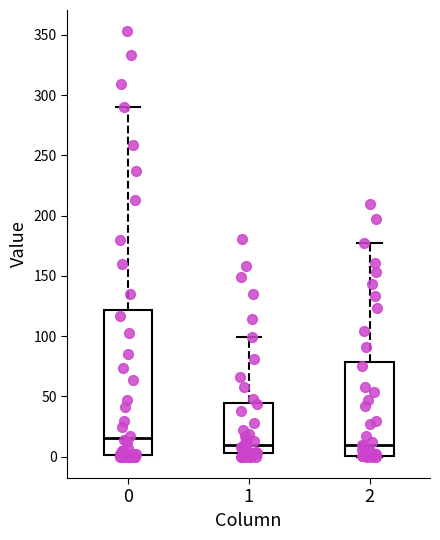

Reading left to right, read every box against the y-axis: the position of its median line, the range the box covers, and the ends of its whiskers. The values are not printed on the chart, so give them approximately, as read against the axis.

0: median 15, box 0 to 120, whiskers 0 to 290
1: median 10, box 5 to 45, whiskers 0 to 100
2: median 10, box 0 to 80, whiskers 0 to 175